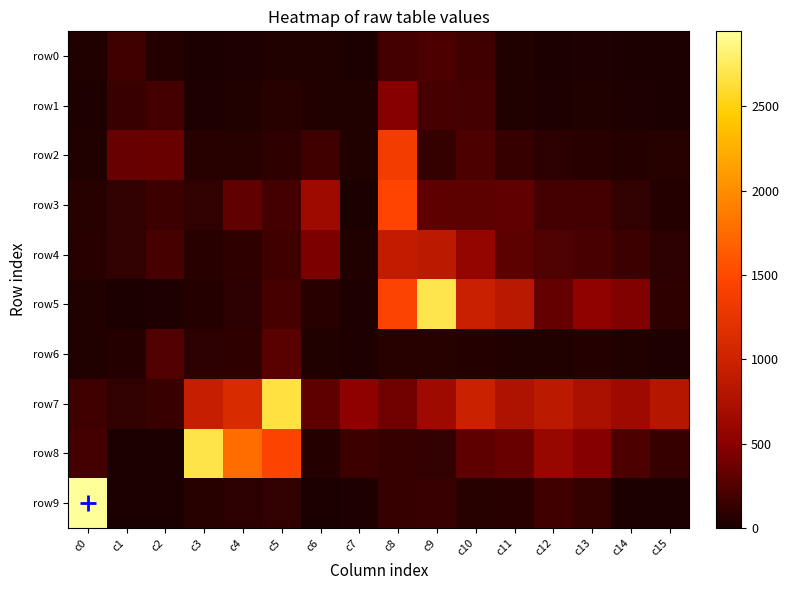

How many distinct data groups are displayed?

10